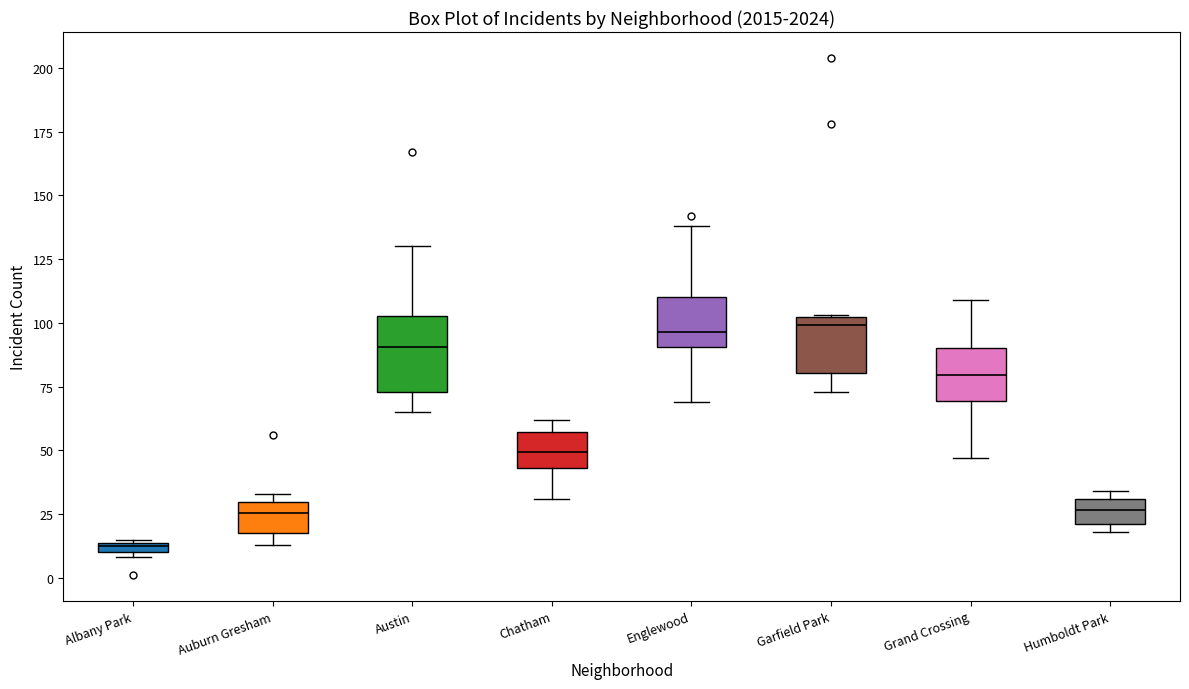

Comparing the boxes themselves (not the whiskers), which one is the tallest?

Austin